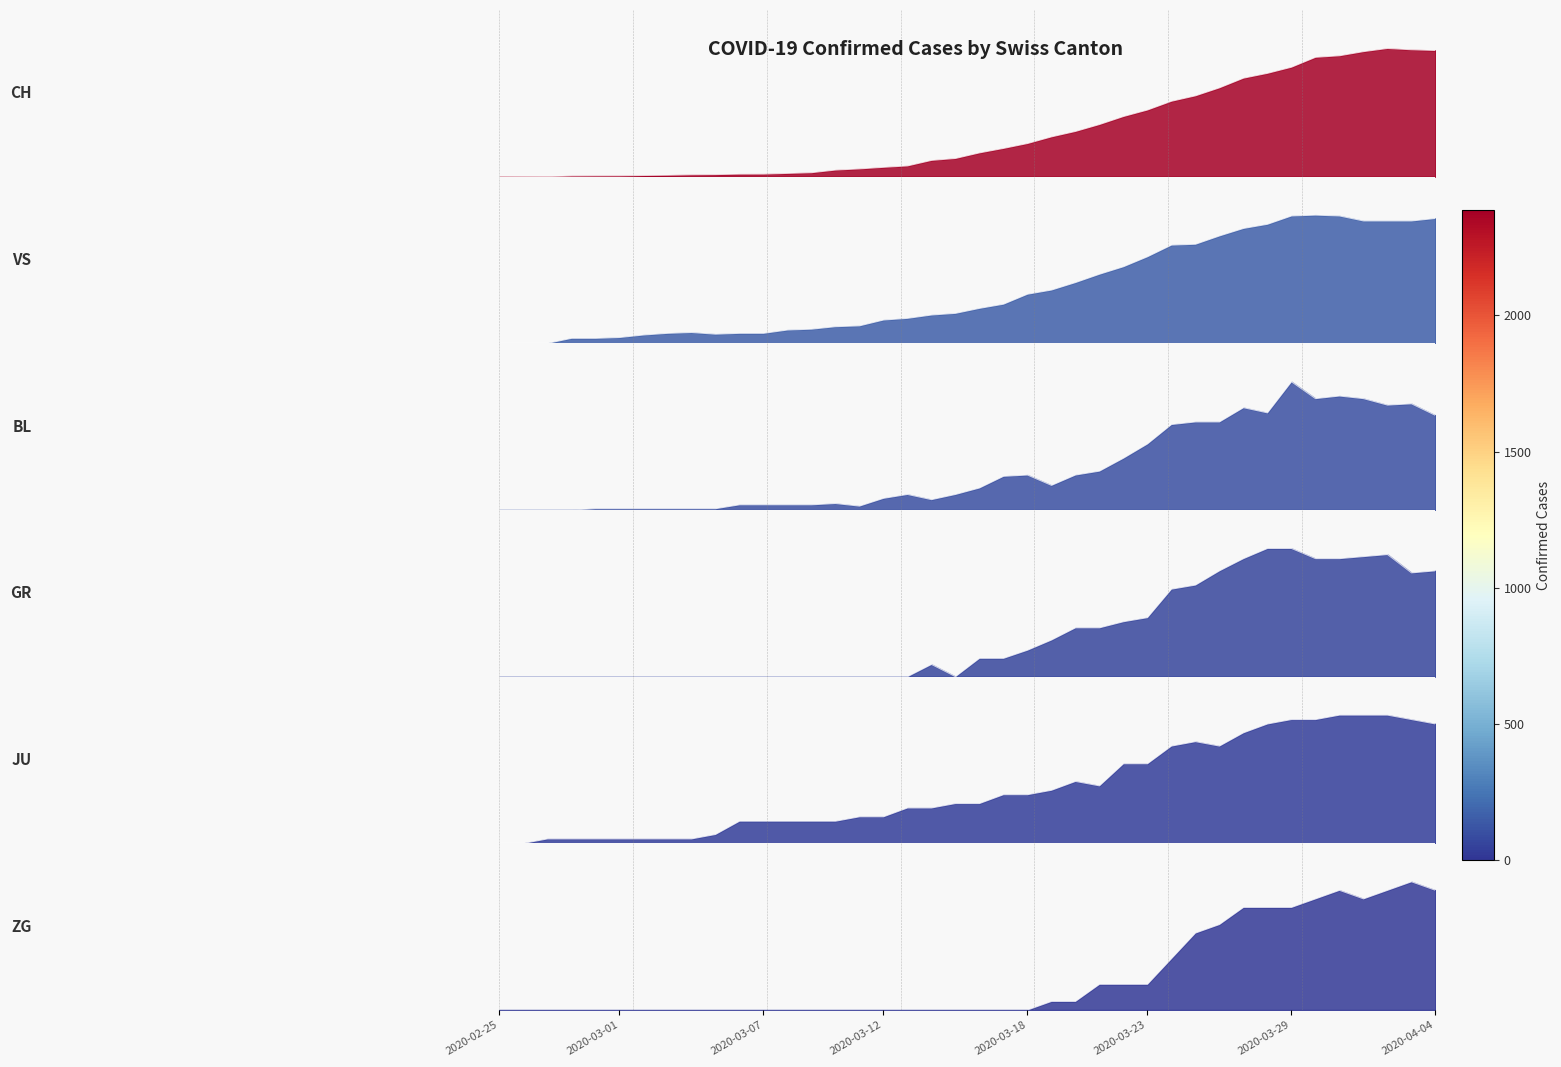

Between 23 and 25, which series saw the biggest shift?

ZG